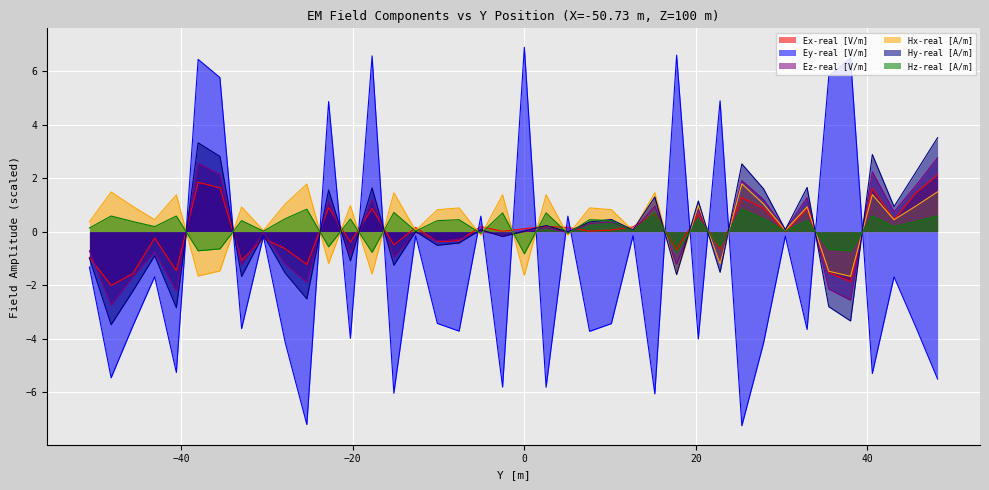

How many lines are shown in the chart?

6